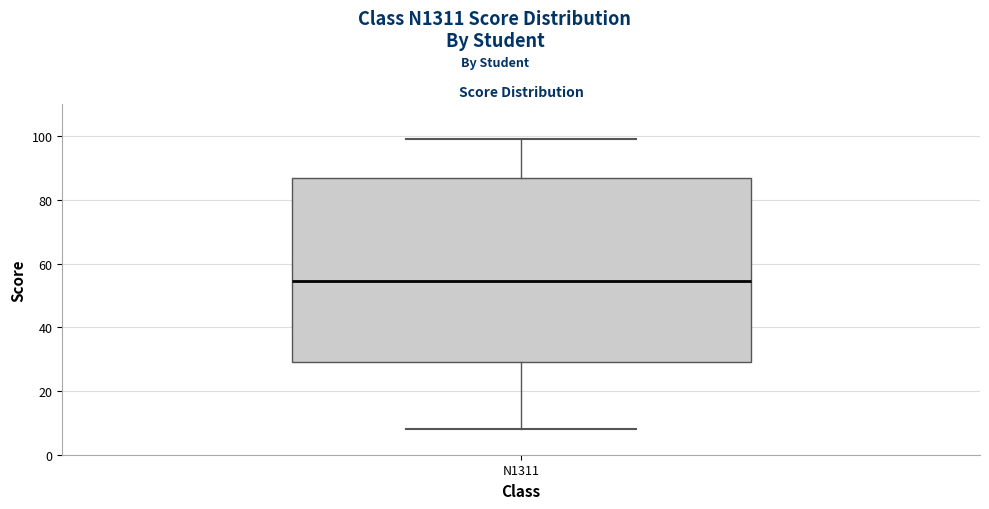

Read this box plot against the y-axis: the position of the median line, the range covered by the box, and the ends of both whiskers. The values are not printed on the chart, so give them approximately, as read against the axis.

median 54, box 30 to 88, whiskers 8 to 100